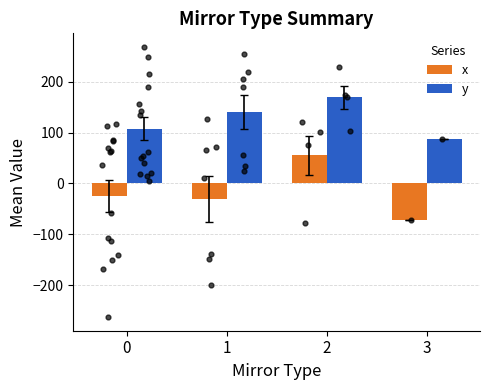

Which series has the largest total across all categories?

y